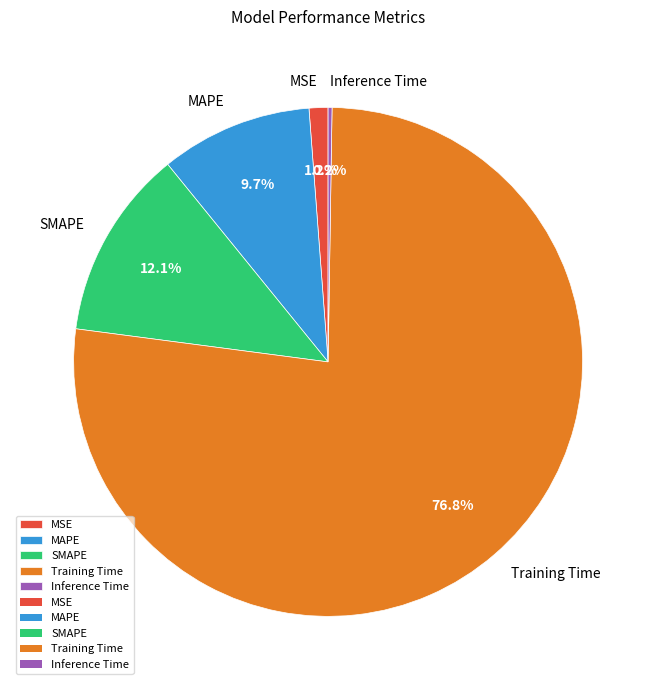

Do MSE and Training Time together represent more than half of the pie?

Yes